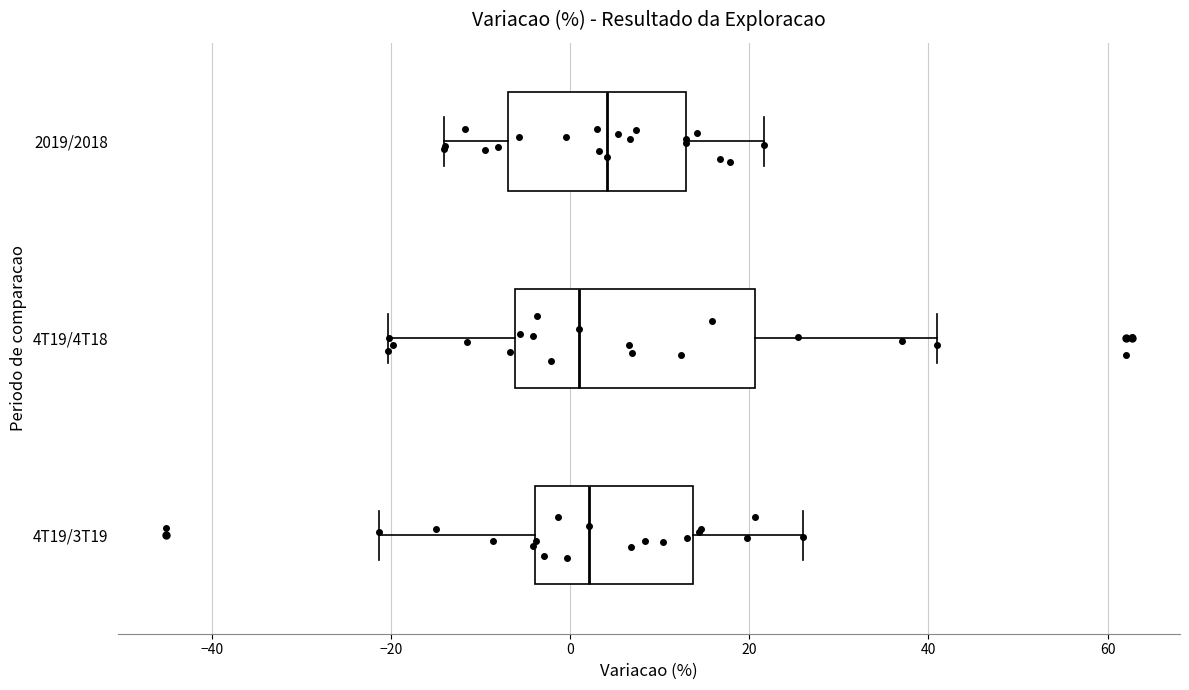

Reading bottom to top, transcribe this box plot: for each box, give where its median line is, the range the box spans, and where its two whiskers end, as read against the x-axis. The values are not printed on the chart, so give them approximately, as read against the axis.

4T19/3T19: median 2, box -4 to 14, whiskers -22 to 26
4T19/4T18: median 2, box -6 to 20, whiskers -20 to 42
2019/2018: median 4, box -6 to 12, whiskers -14 to 22